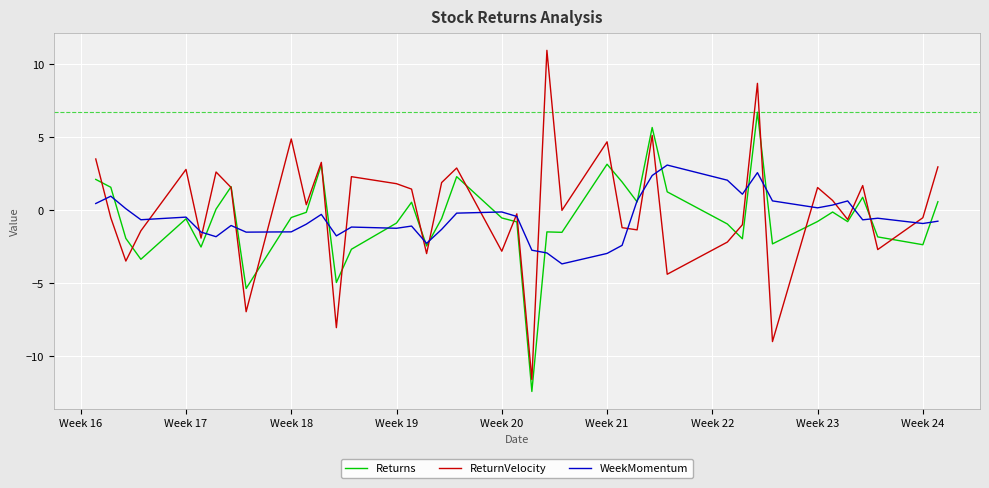

How many series are shown in this chart?

3